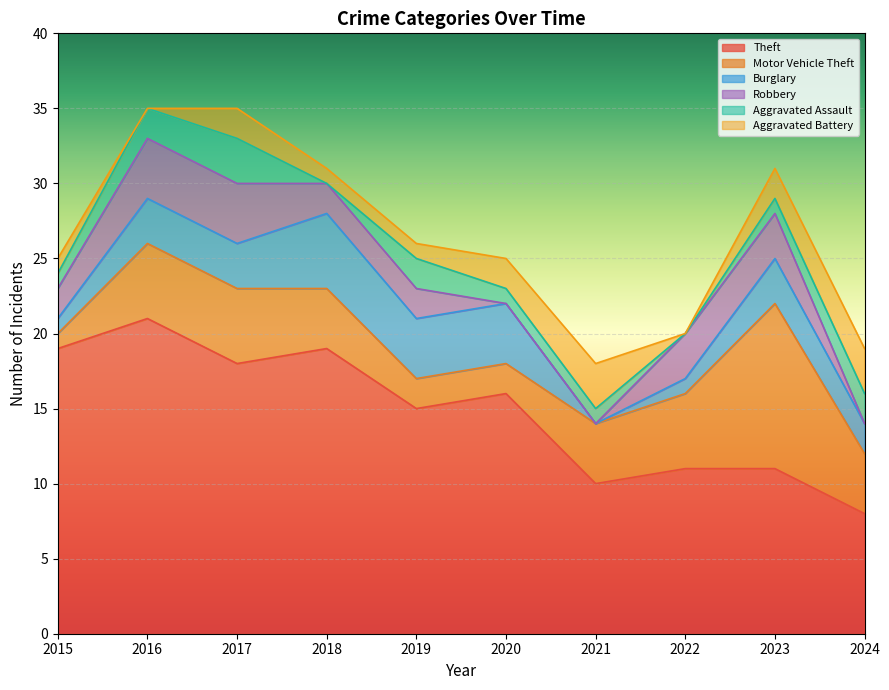

What is the value of the Aggravated Assault point at the 1st from the left?

1